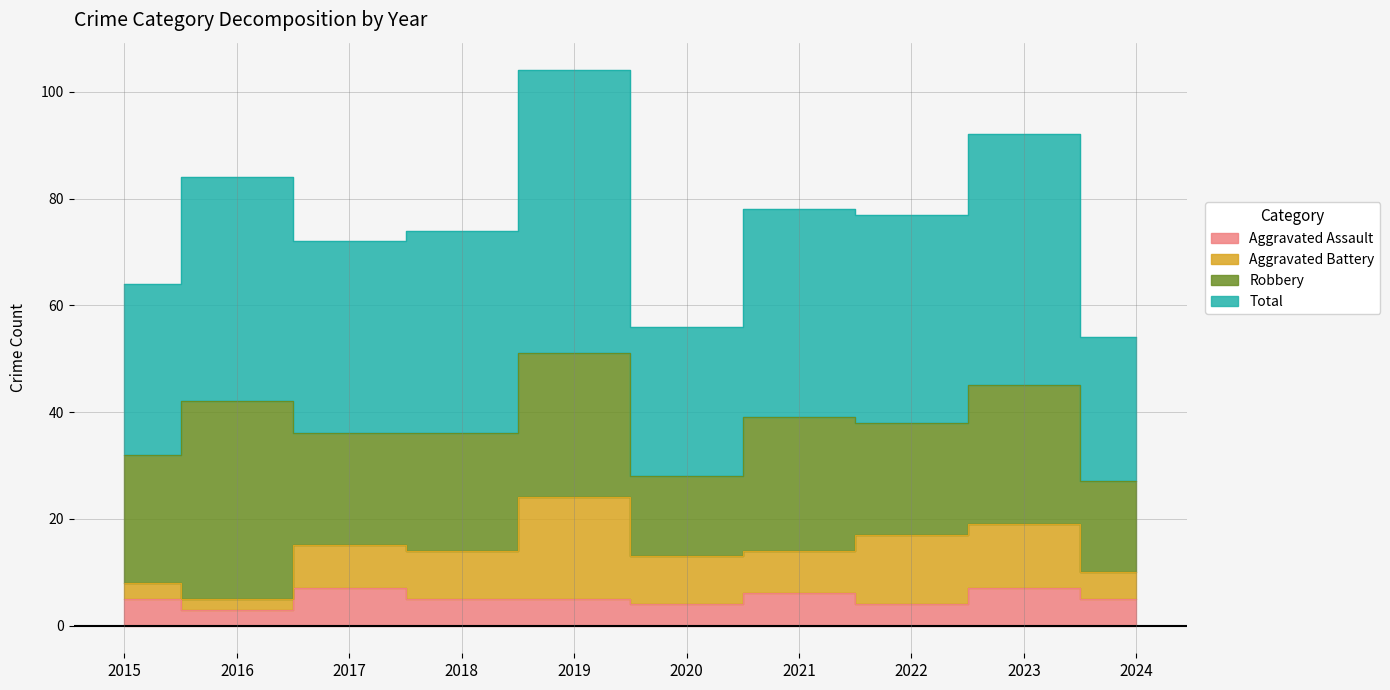

How many Aggravated Assault values are between 4 and 6?

7